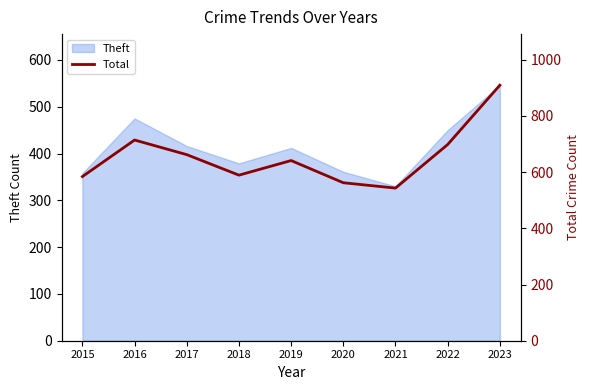

What is the lowest value of the Theft series?

330